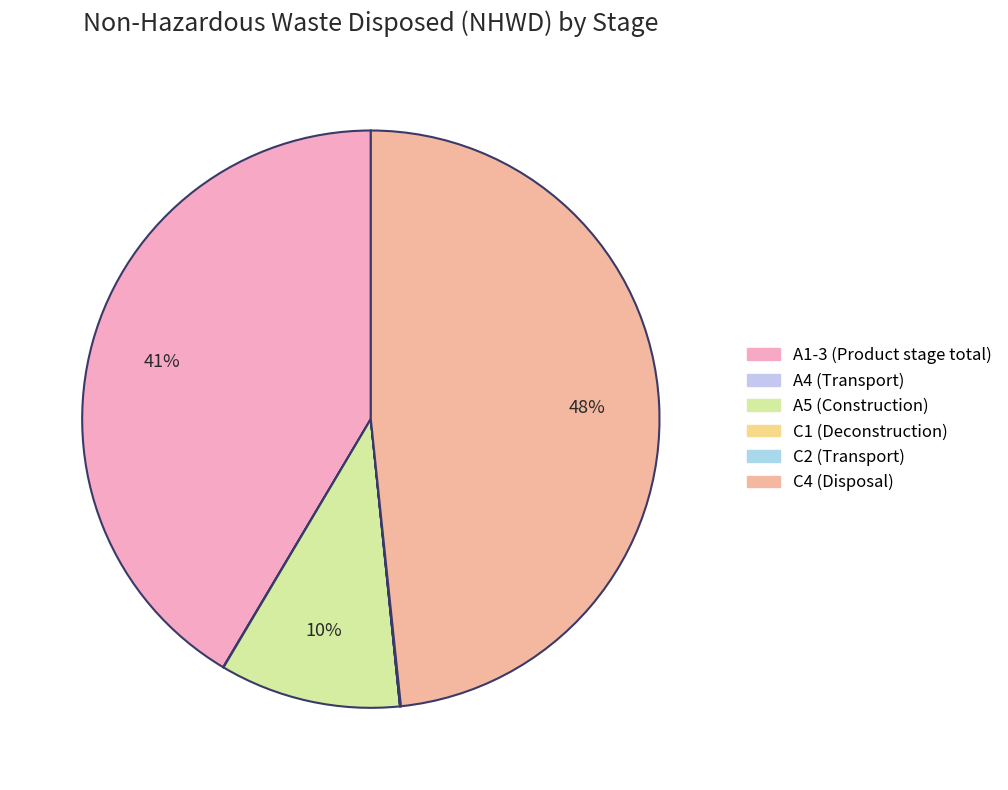

Is there any slice that represents more than half of the pie?

No